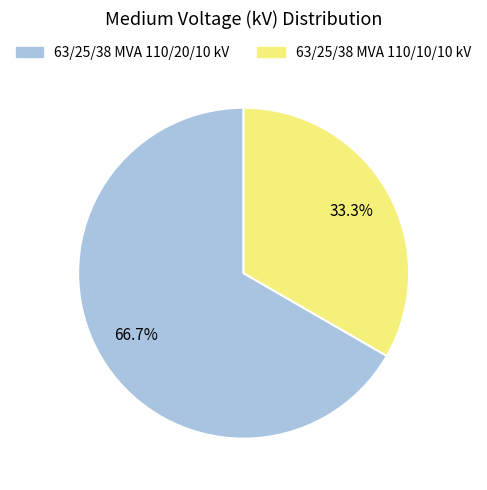

To the nearest percent, what is the difference between the 63/25/38 MVA 110/10/10 kV and 63/25/38 MVA 110/20/10 kV slice percentages?

33%